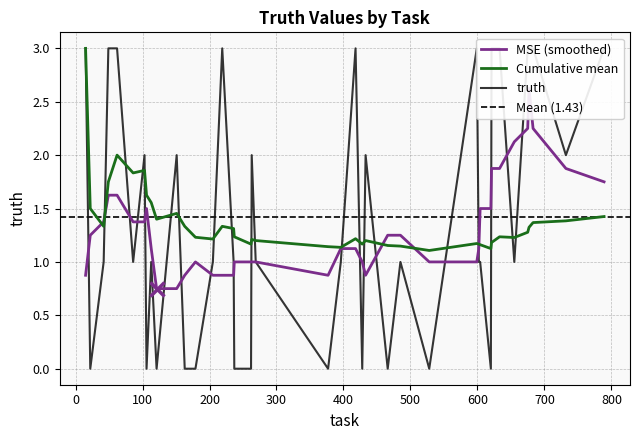

True or false: the data shows 1 at 418.

False